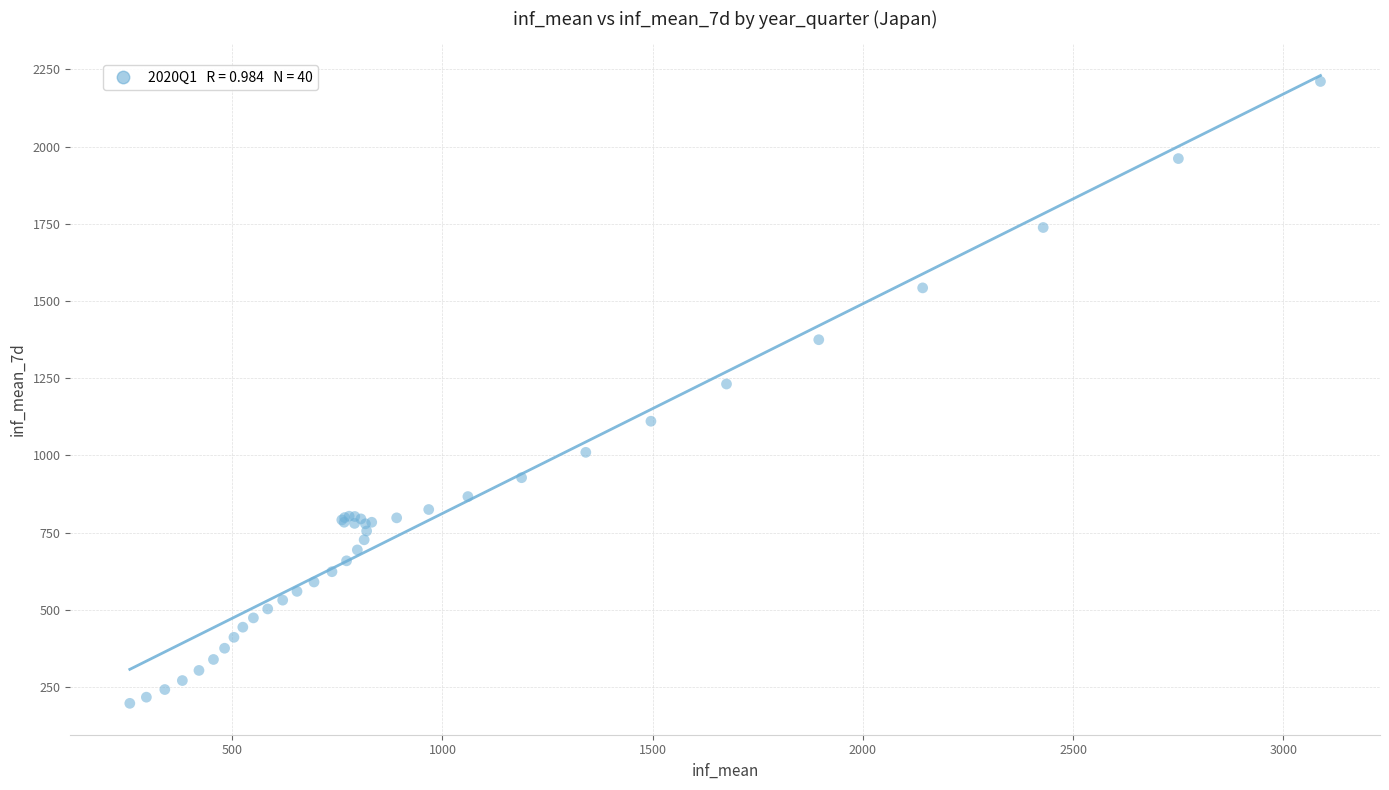

What Y value in the scatter plot is closest to 1204?

1231.4